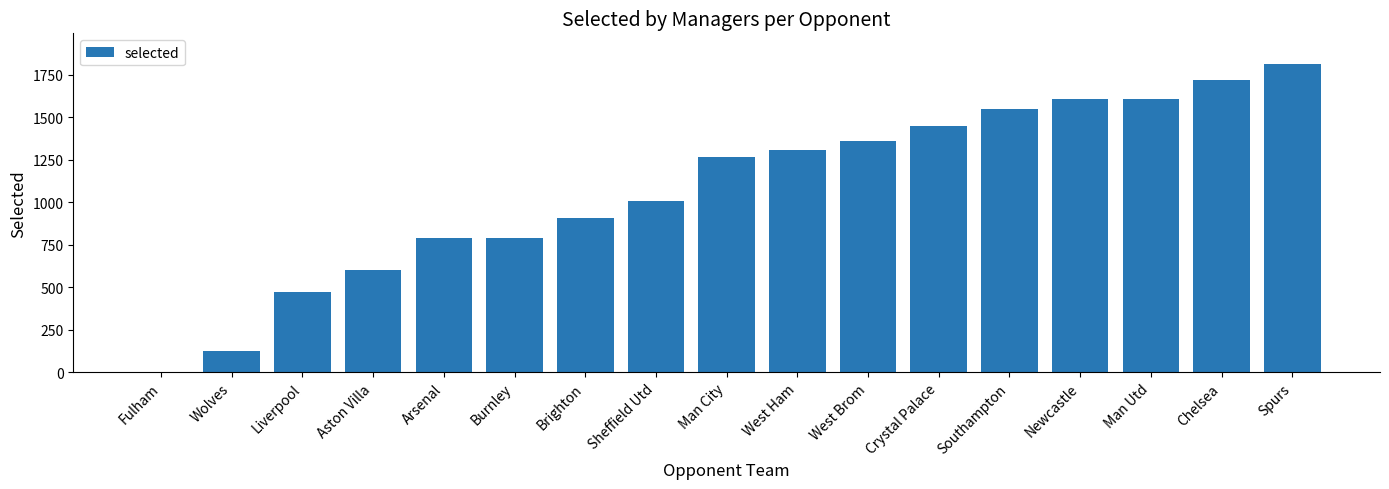

Is it true that the value at Spurs is 2505?

False